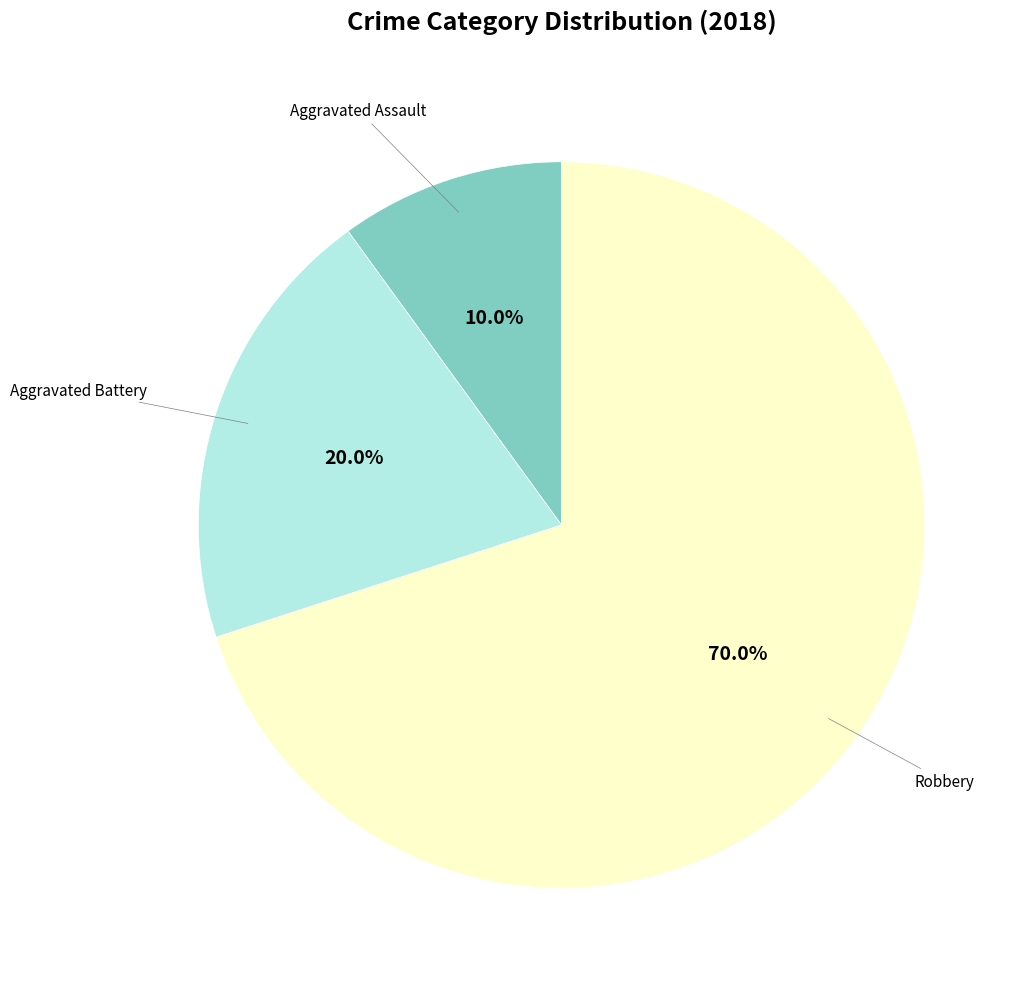

To the nearest percent, what is the average slice percentage?

33%